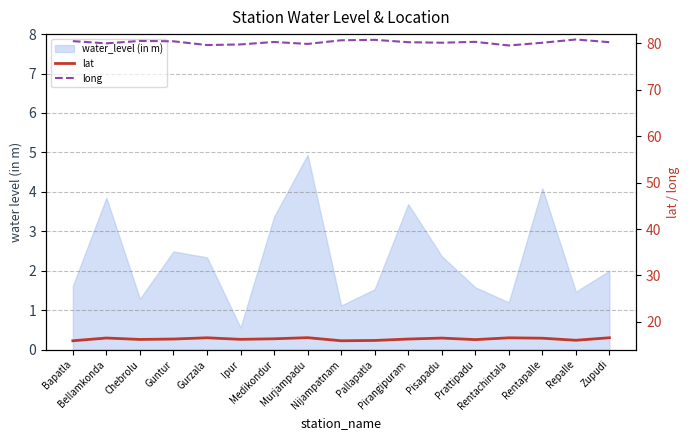

True or false: long has more than 2 points higher than both neighbors.

True